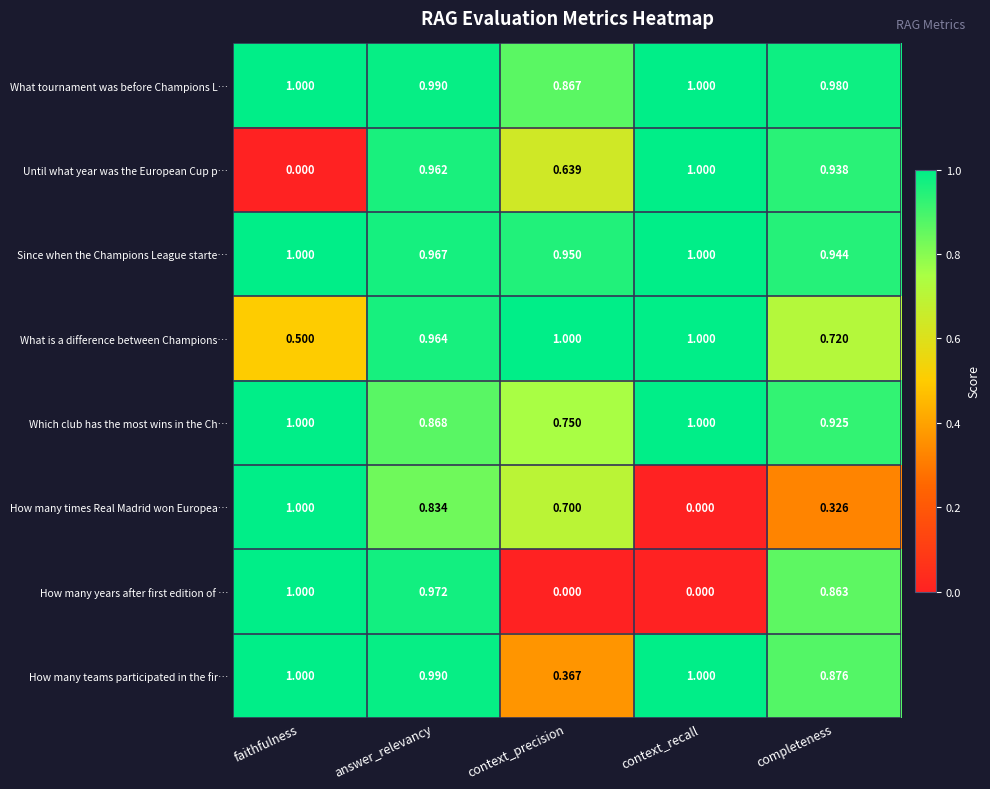

Is the value of How many years after first edition of … at context_precision greater than the value of Since when the Champions League starte… at answer_relevancy?

No